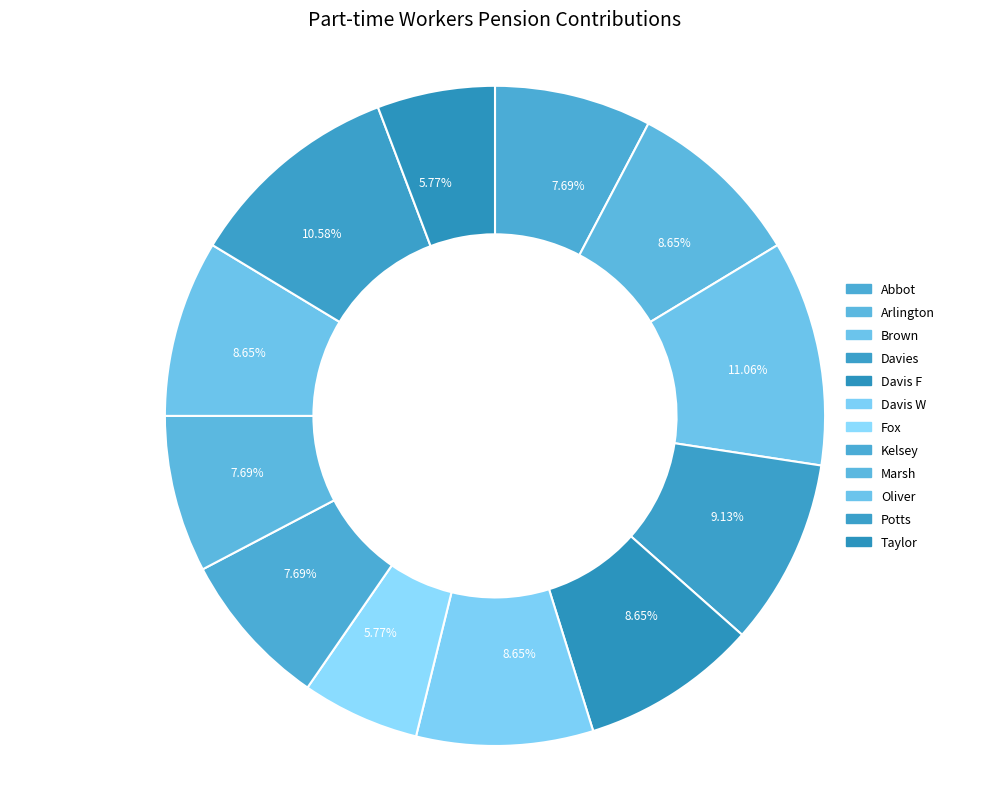

To the nearest percent, what portion does Potts represent?

11%